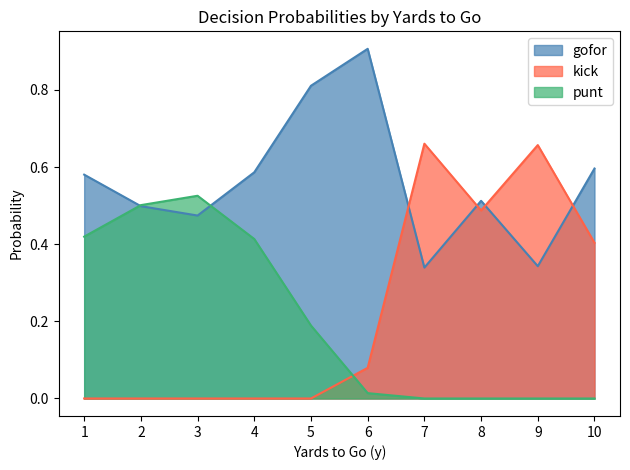

At which label does gofor reach its peak?

6